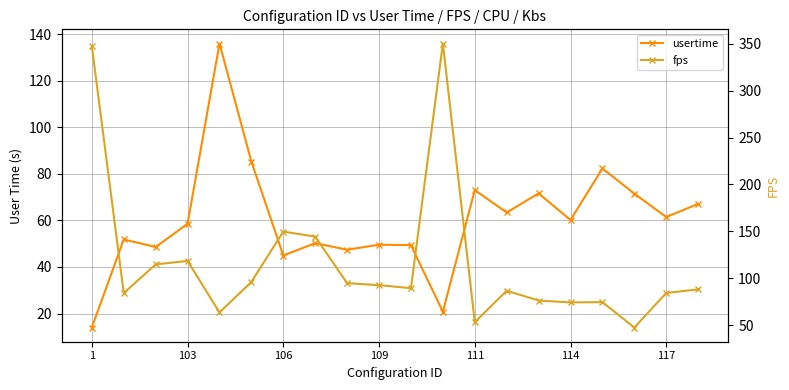

What is the value of the usertime point at the 20th from the left?

67.2